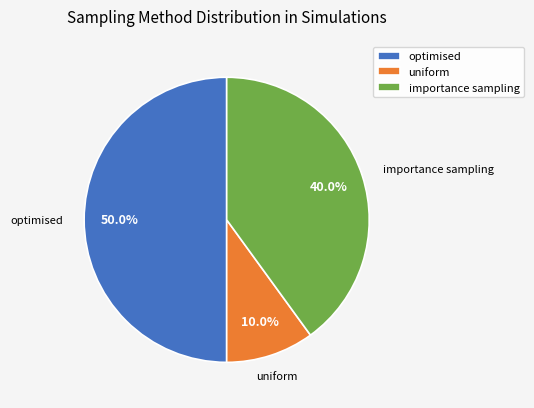

Which slice is the largest?

optimised